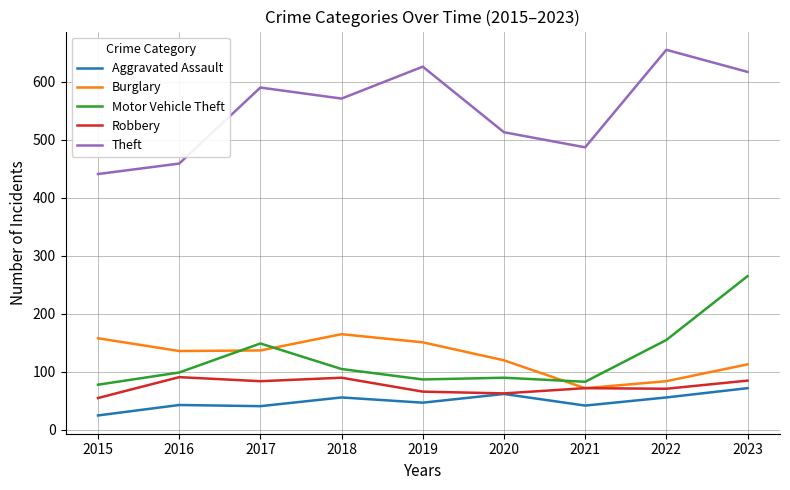

Between 2016 and 2017, which series saw the biggest shift?

Theft